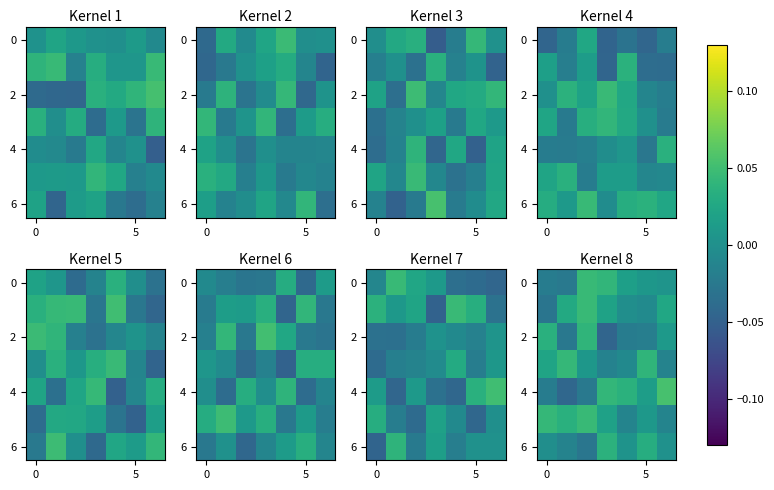

What is the difference between the maximum and minimum values in the row_6 series?

0.1